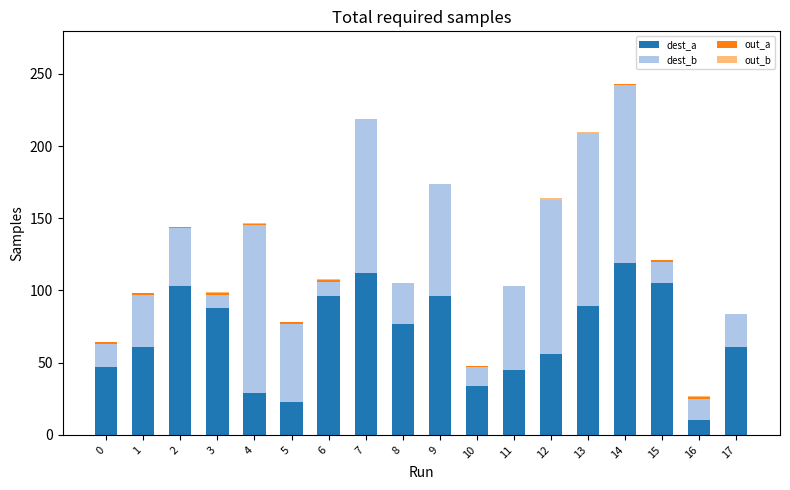

What is the sum of all dest_a values?

1251